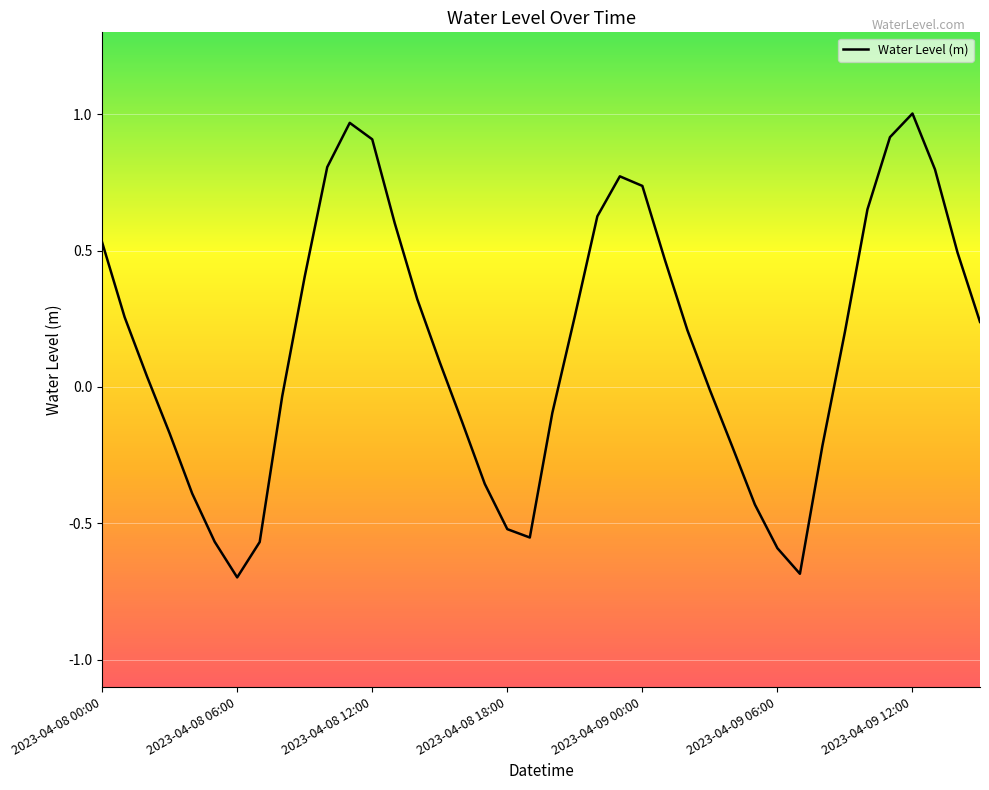

What is the smallest value displayed?

-0.7